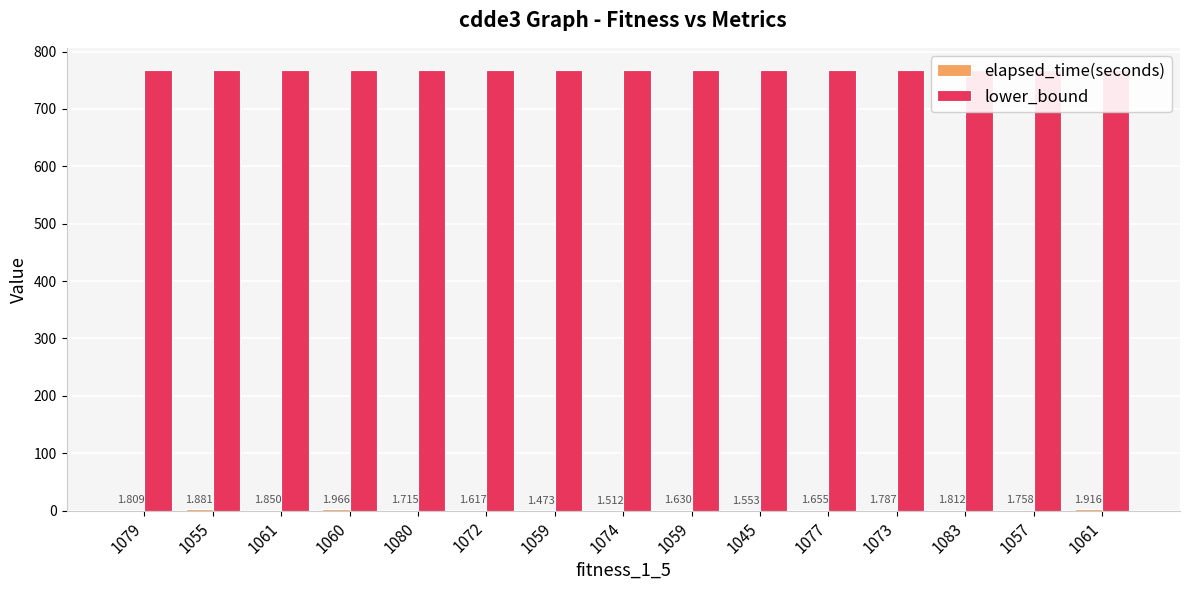

At which category is the sum across all series the highest?

1060